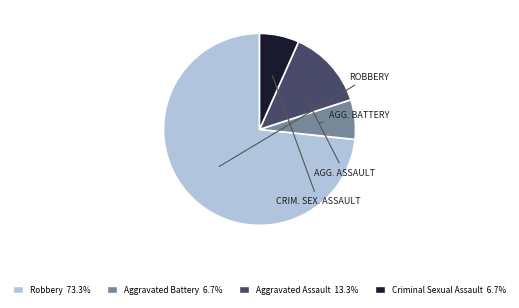

What is the ratio of the value at Aggravated Assault to the value at Criminal Sexual Assault?

2.0